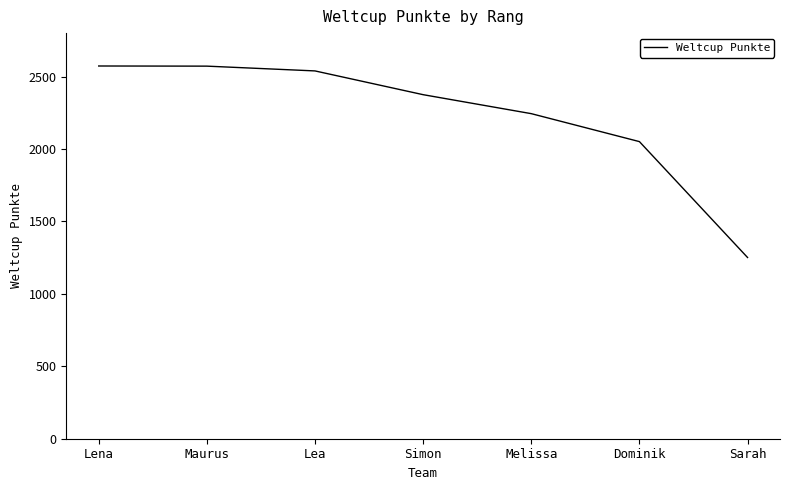

What is the ratio of the value at Simon to the value at Sarah?

1.9